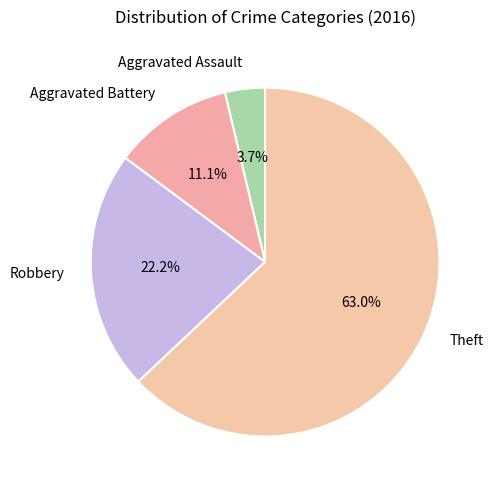

To the nearest percent, what is the difference between the largest and smallest slice percentages?

59%